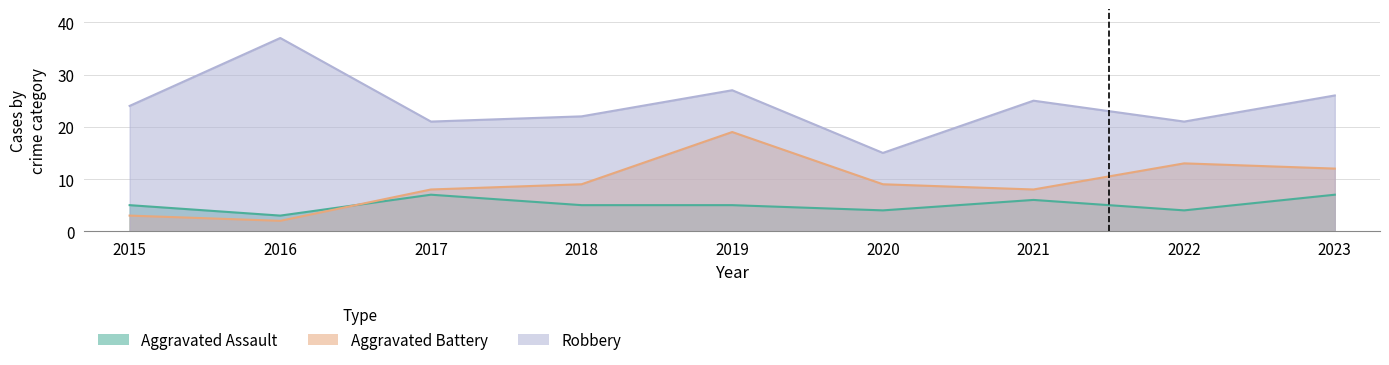

List the labels in order of Aggravated Battery value, smallest first.

2016, 2015, 2017, 2021, 2018, 2020, 2023, 2022, 2019